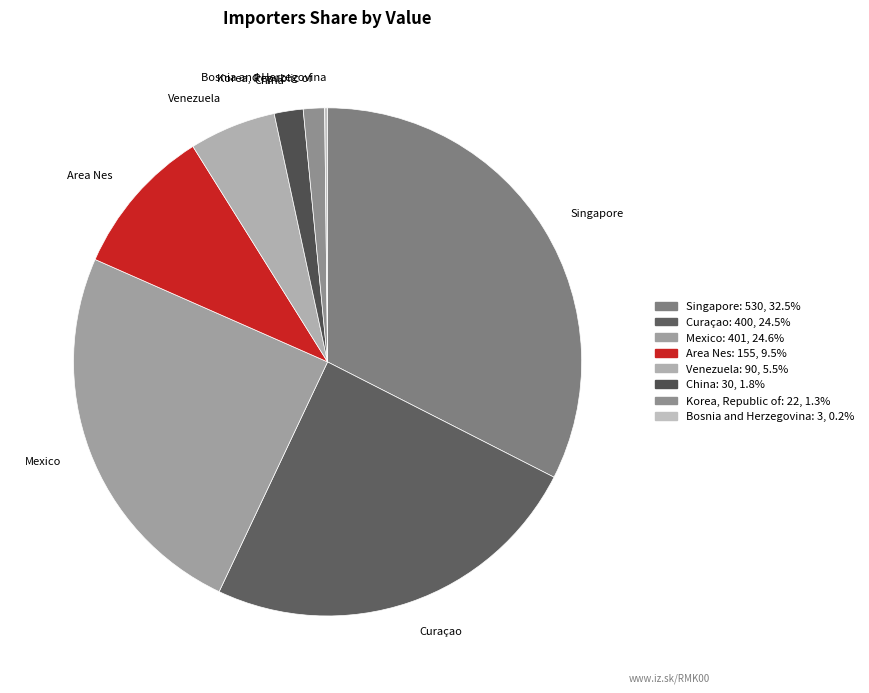

Is it true that Singapore is 94% of the pie?

False